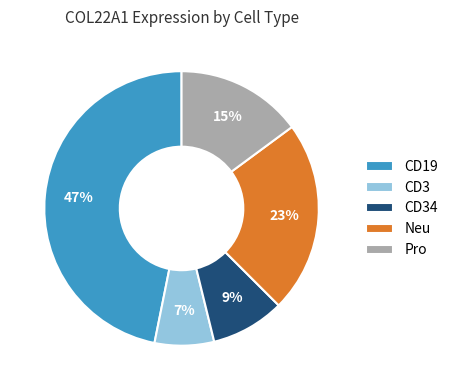

Which slice is the smallest?

CD3